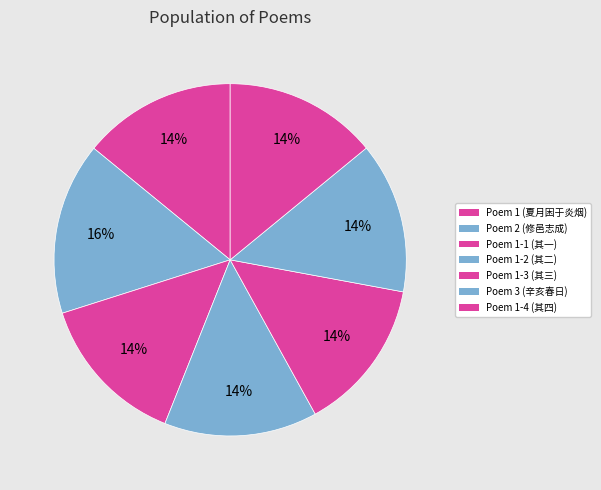

How many segments does this pie chart have?

7